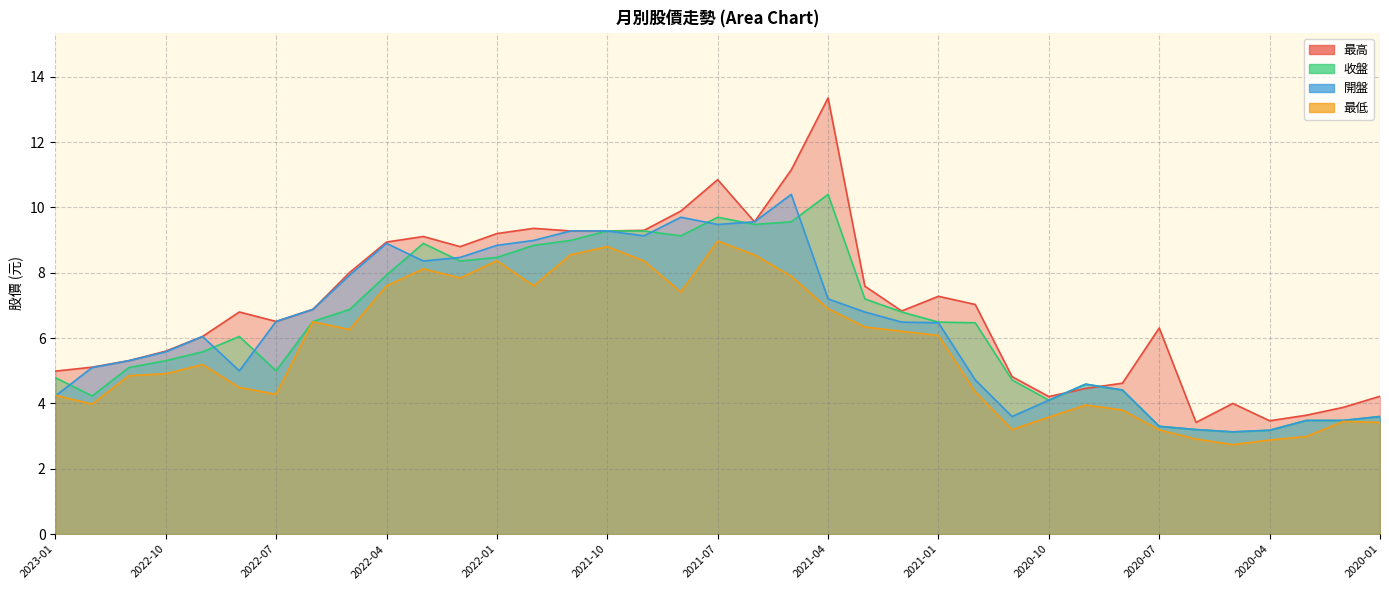

What is the approximate value of 收盤 at 2020-05?

3.1